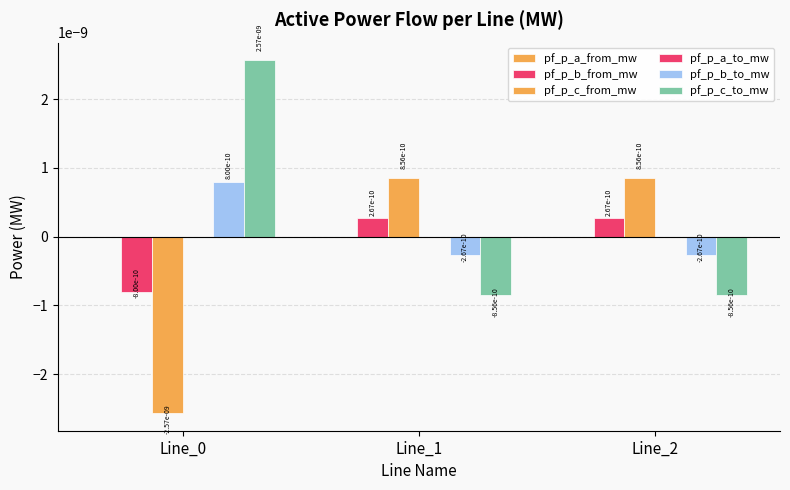

How many values in the pf_p_b_to_mw series exceed 0?

1